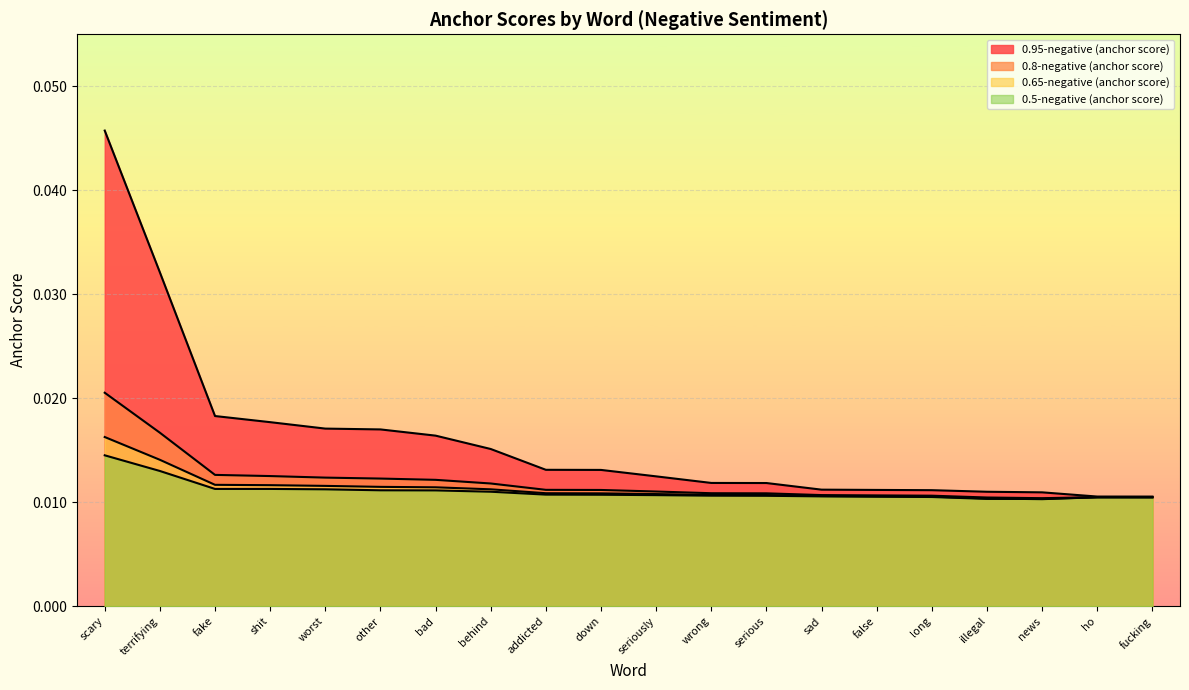

Where is the first local minimum for 0.8-negative (anchor score)?

news